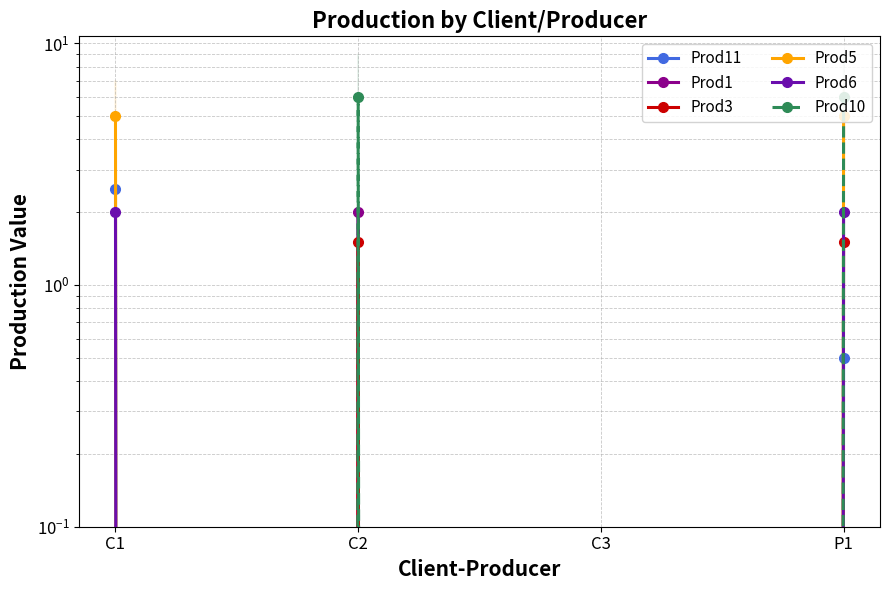

Is the value of Prod6 at C3 greater than the value of Prod5 at C1?

No